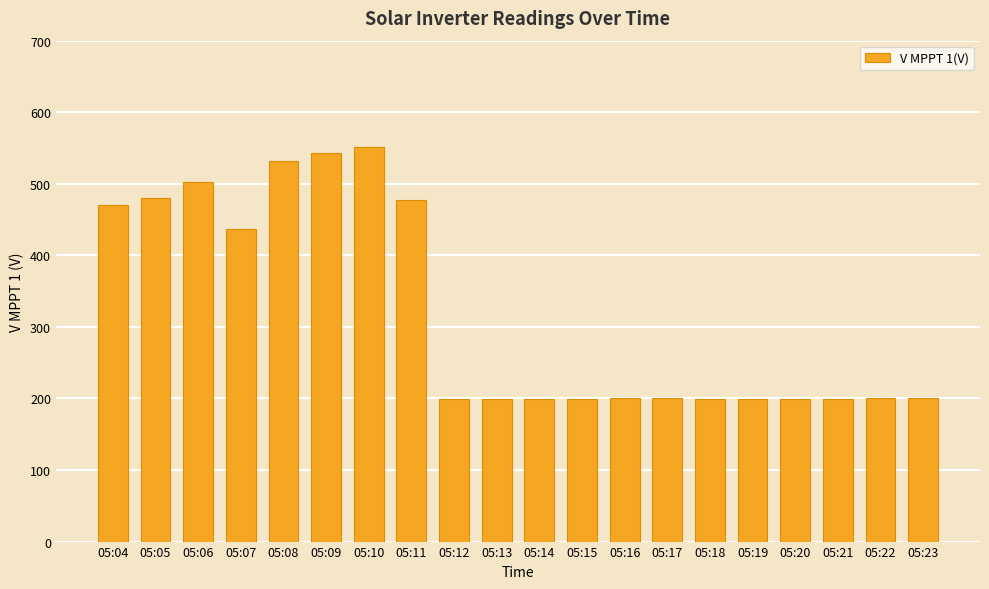

Which has a higher value, 05:15 or 05:07?

05:07